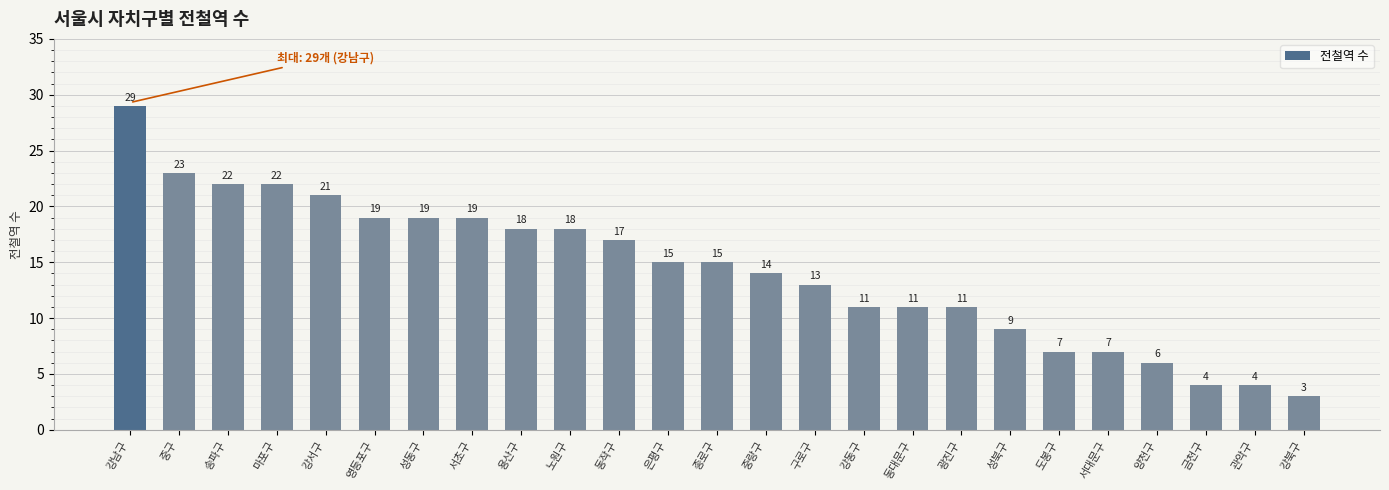

Count the number of data series in this chart.

1